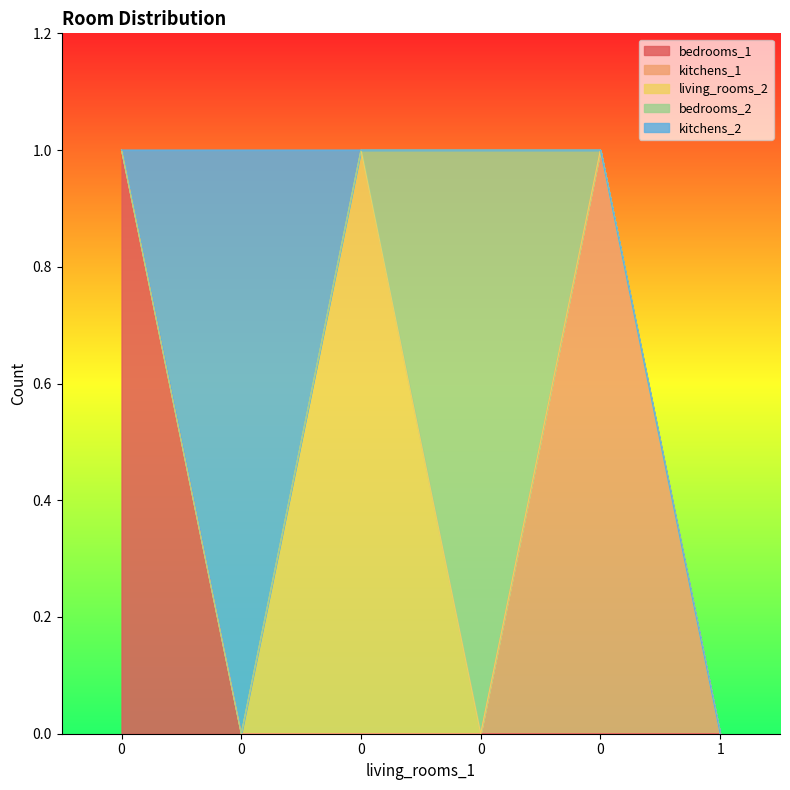

How many values in the living_rooms_2 series exceed 0?

1